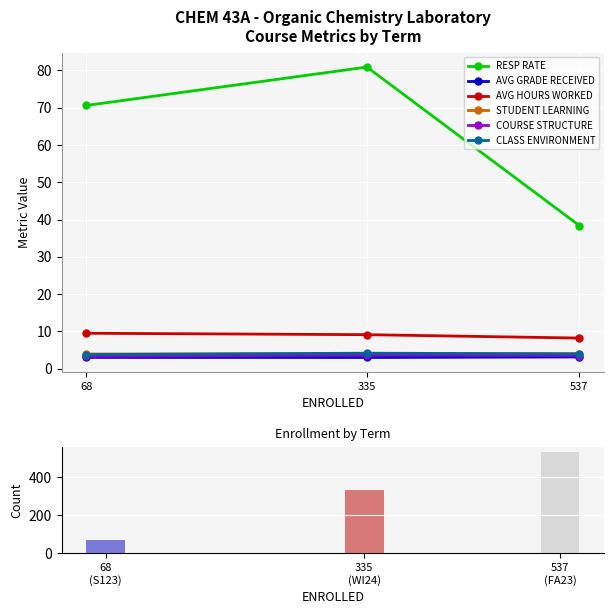

What is the minimum value for STUDENT LEARNING?

3.9